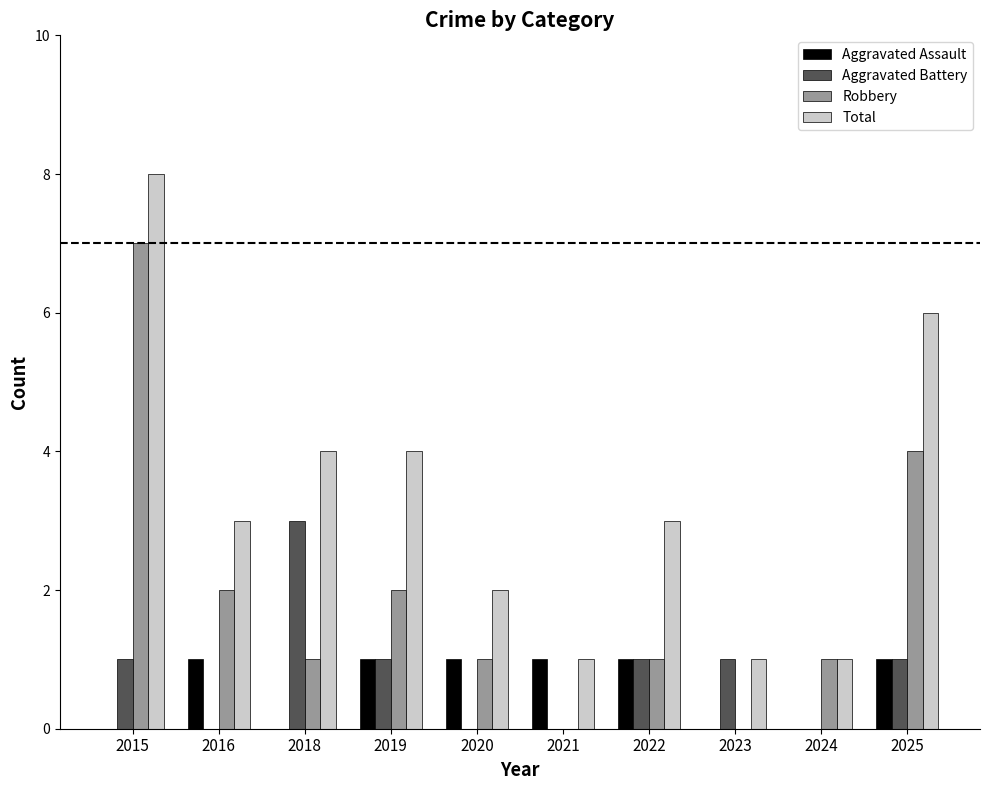

What is the sum of the Total values at 2022 and 2019?

7